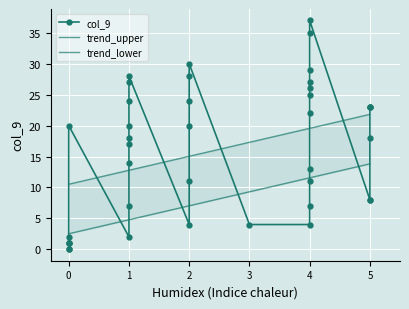

The value at 1 is 24. True or false?

True